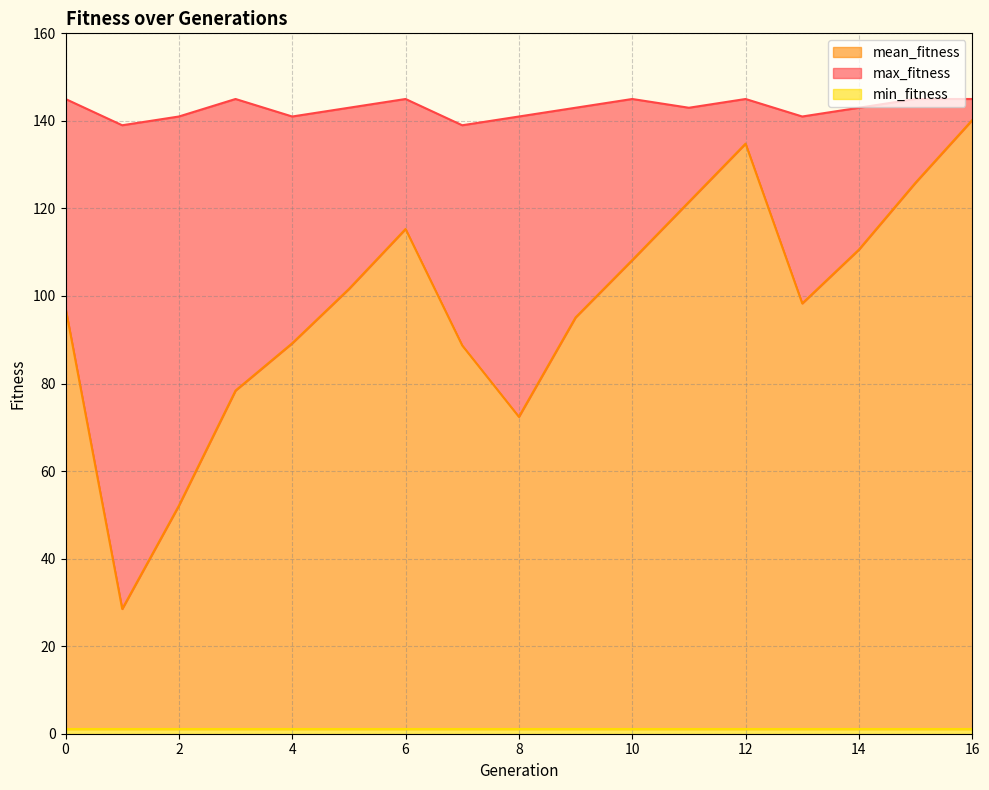

In mean_fitness, how many points are lower than both neighbors (excluding endpoints)?

3